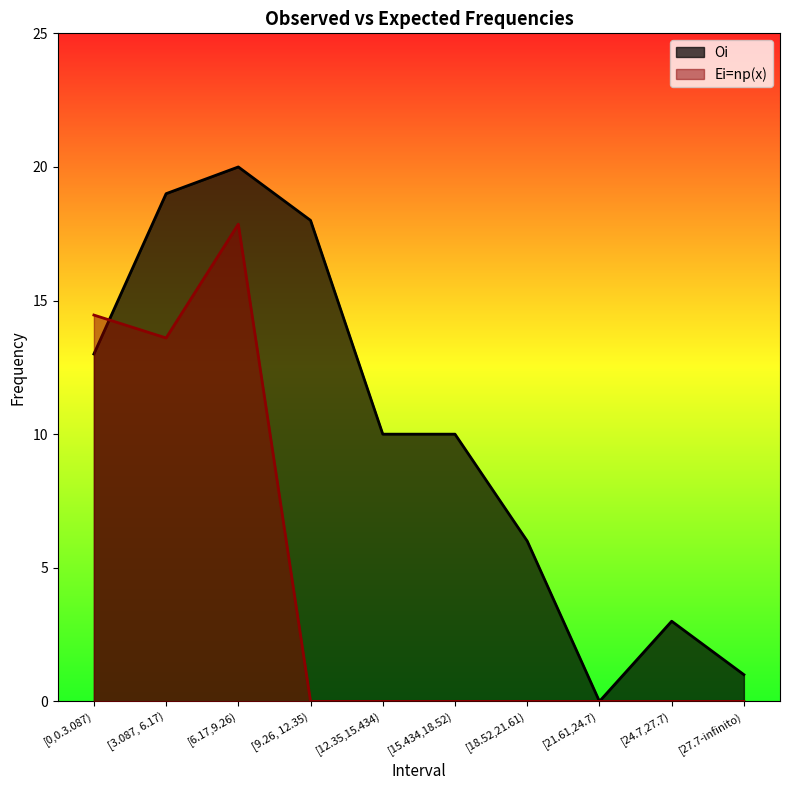

What value does the Ei=np(x) series have at [3.087, 6.17)?

13.6